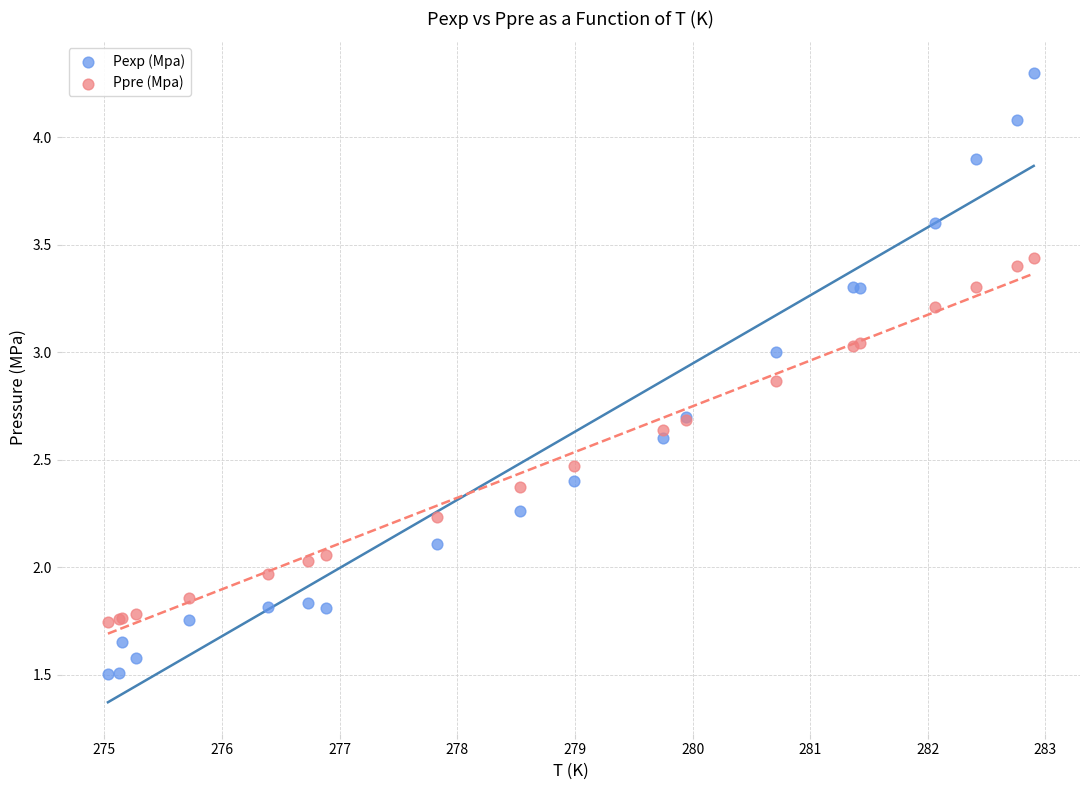

Which series reaches the maximum Y coordinate?

Pexp (Mpa)